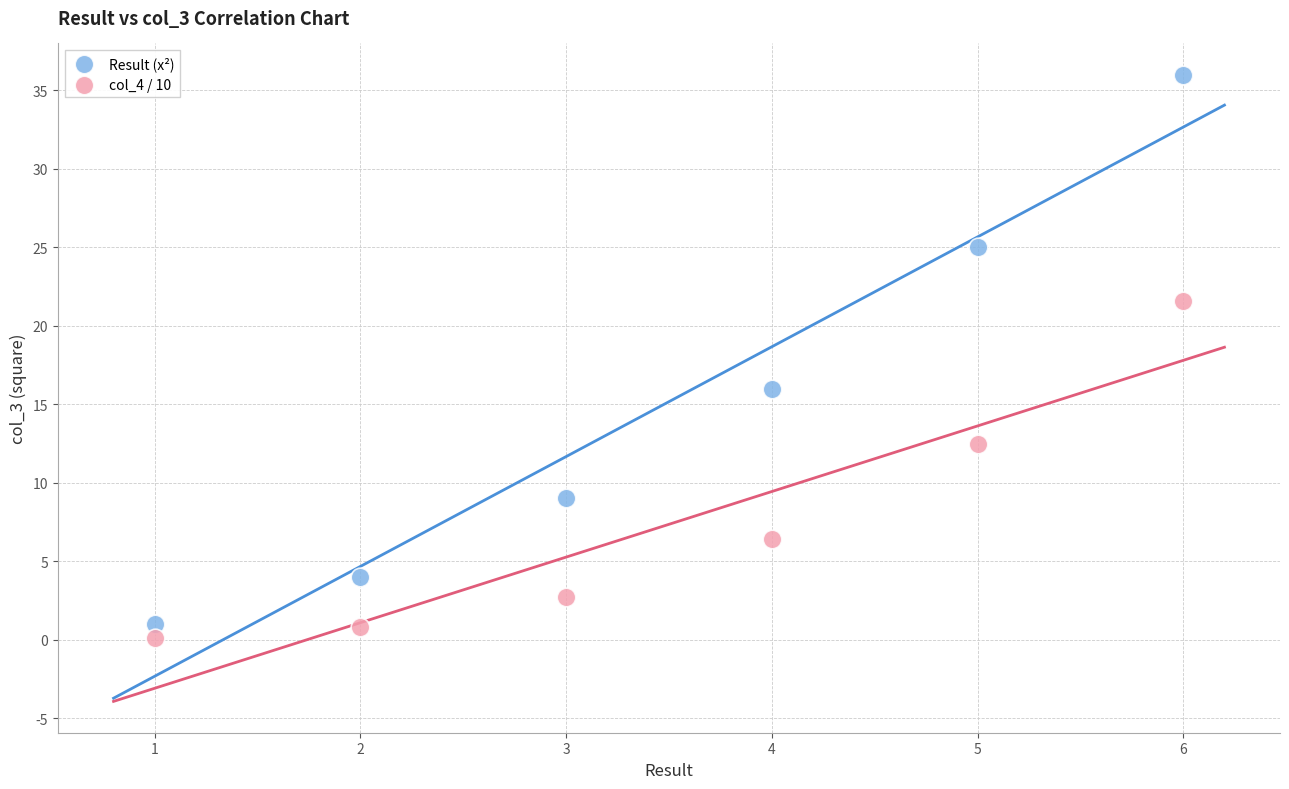

What is the X range (max minus min) for the scatter plot?

5.0